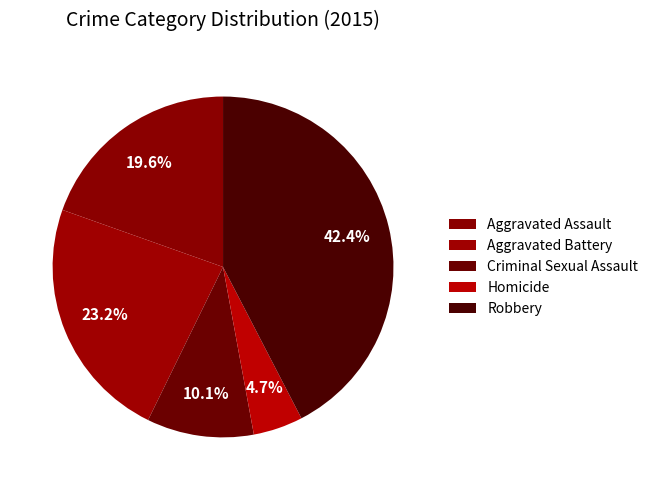

Approximately how many times larger is the value at Homicide compared to Criminal Sexual Assault?

0.5